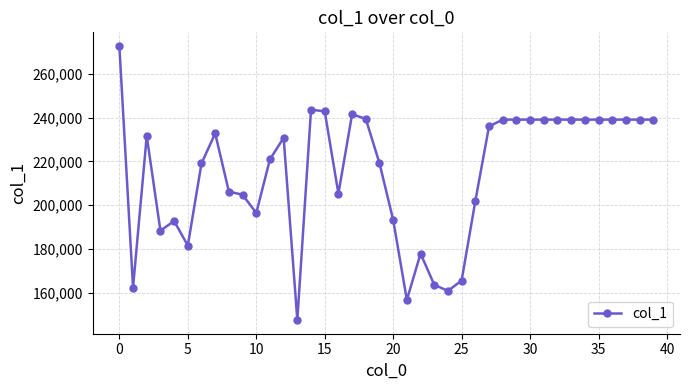

How many lines are shown in the chart?

1